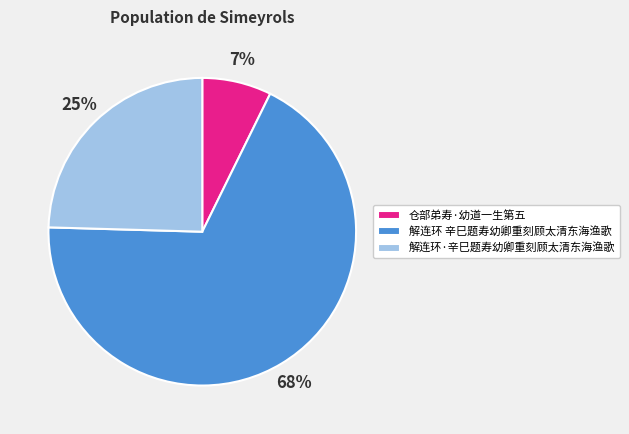

Combined, do 仓部弟寿·幼道一生第五 and 解连环·辛巳题寿幼卿重刻顾太清东海渔歌 account for over 50%?

No